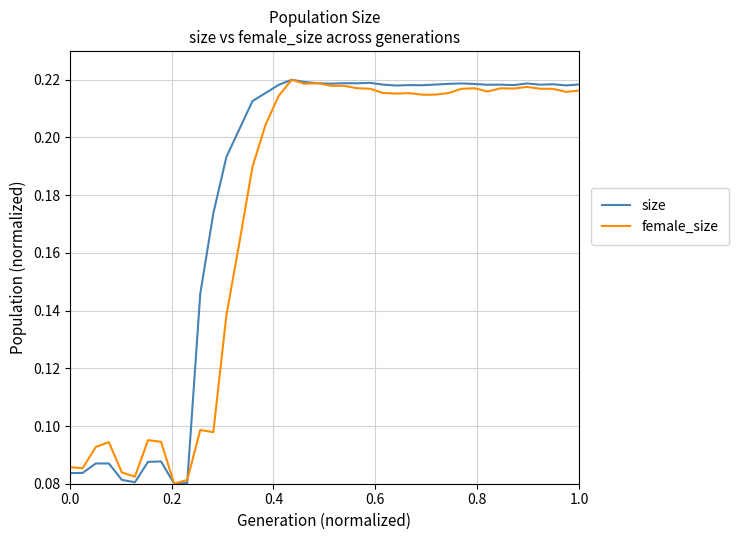

True or false: size has more than 0 interior local peaks.

True